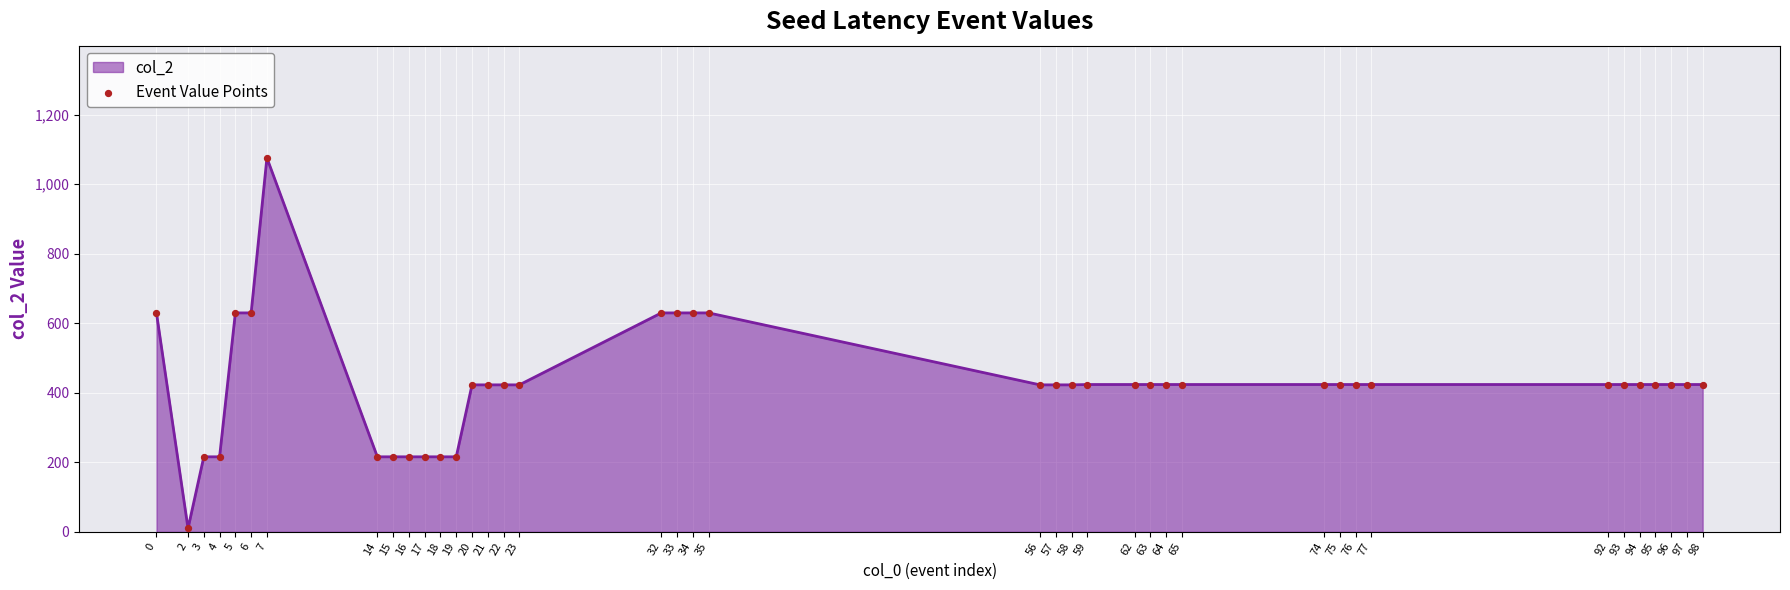

What is the change in value from 33 to 94?

-206